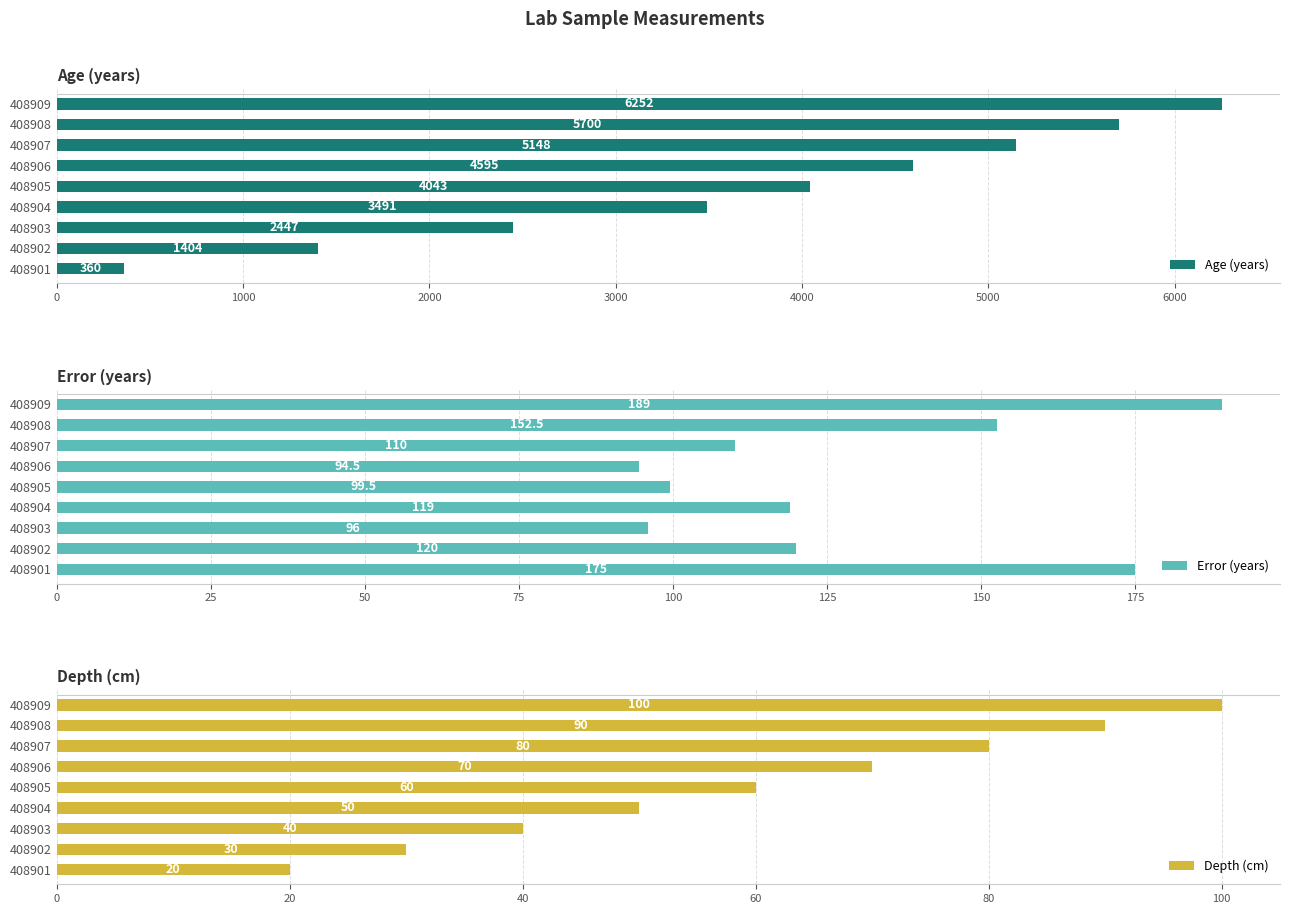

How many groups of bars are there?

9